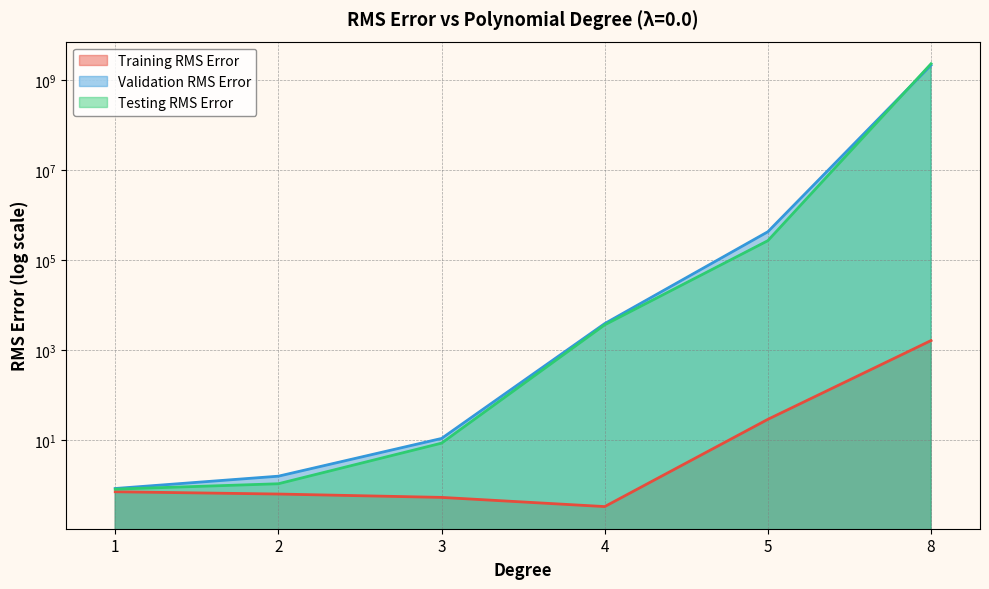

True or false: Validation RMS Error and Testing RMS Error cross at least once.

True